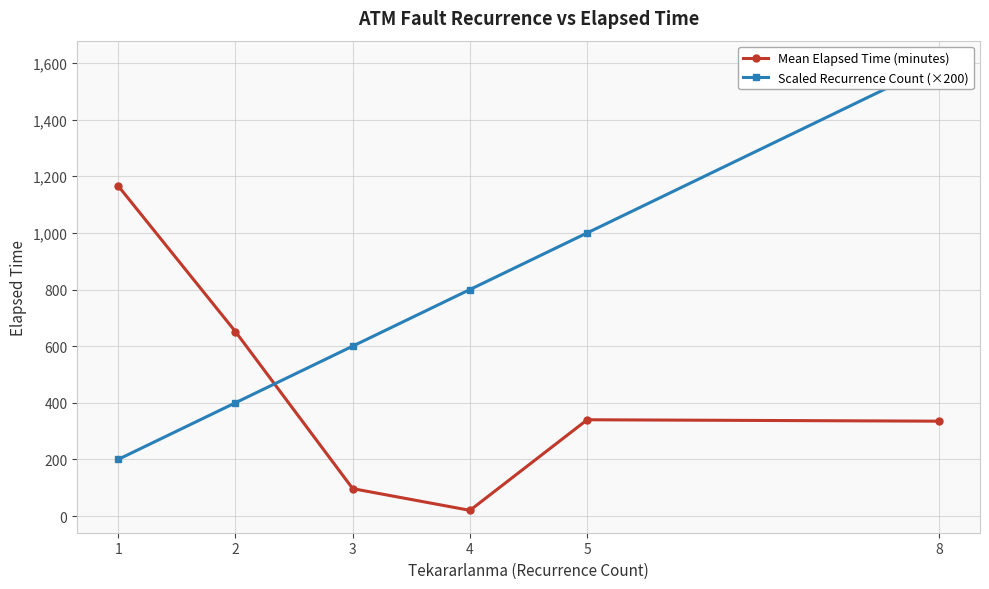

List the series in order of their peak value, lowest first.

Mean Elapsed Time (minutes), Scaled Recurrence Count (×200)